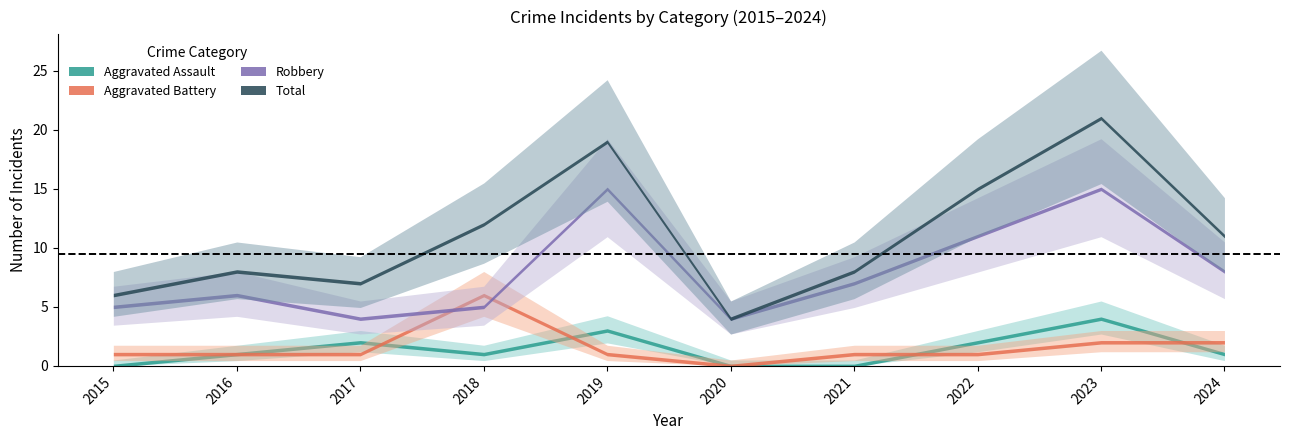

Reading right to left, list all the values displayed in this chart.

Aggravated Assault: 2024=1	2023=4	2022=2	2021=0	2020=0	2019=3	2018=1	2017=2	2016=1	2015=0
Aggravated Battery: 2024=2	2023=2	2022=1	2021=1	2020=0	2019=1	2018=6	2017=1	2016=1	2015=1
Robbery: 2024=8	2023=15	2022=11	2021=7	2020=4	2019=15	2018=5	2017=4	2016=6	2015=5
Total: 2024=11	2023=21	2022=15	2021=8	2020=4	2019=19	2018=12	2017=7	2016=8	2015=6